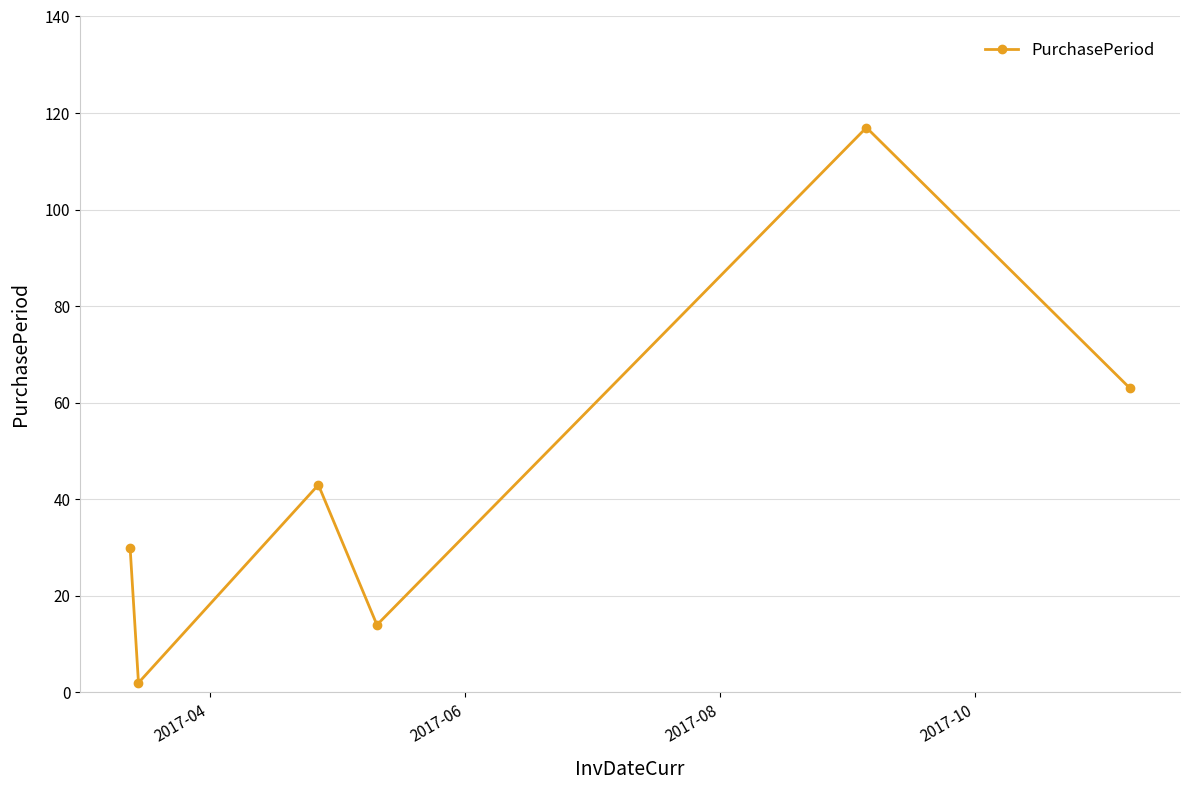

How many points are higher than both their immediate neighbors (excluding endpoints)?

2